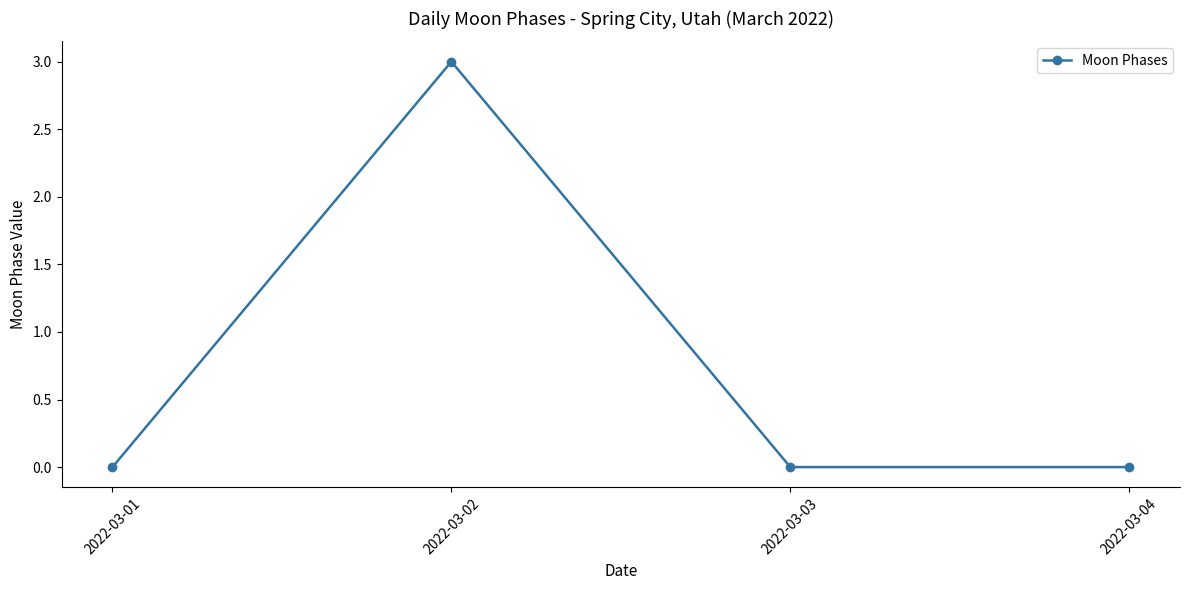

Does the chart display data point markers on the line(s)?

Yes